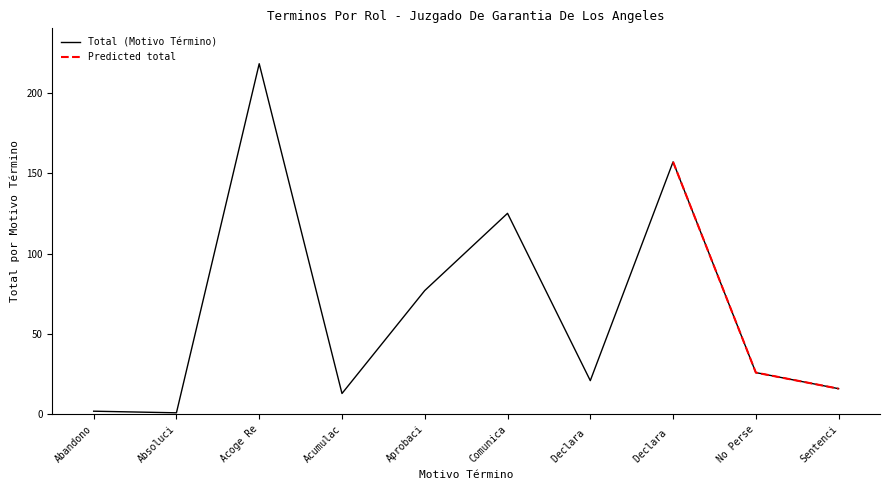

Between Acoge Re and Abandono, which is larger?

Acoge Re